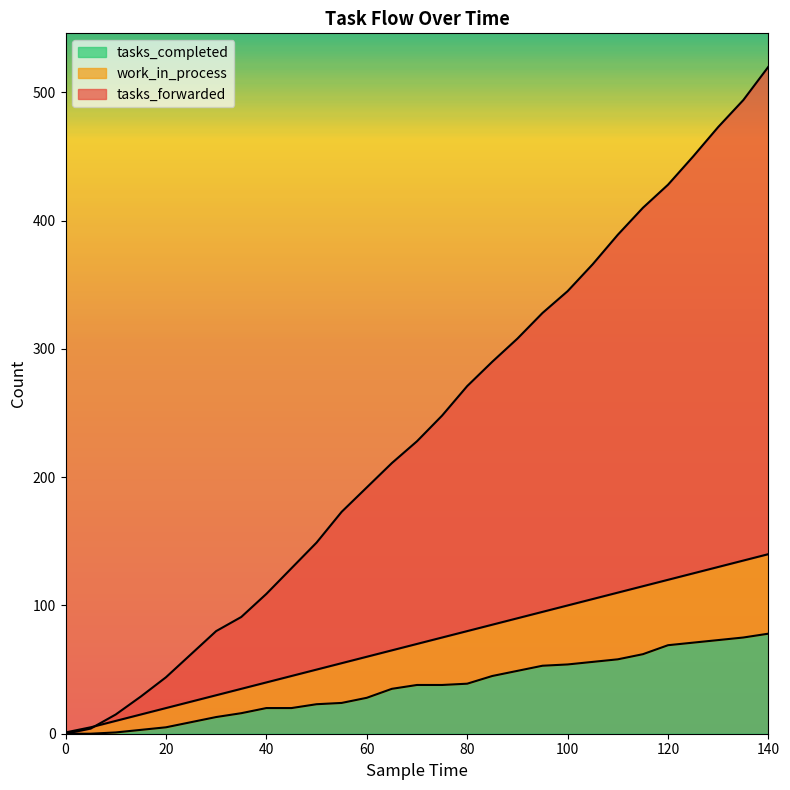

True or false: tasks_completed has more than 1 points higher than both neighbors.

False